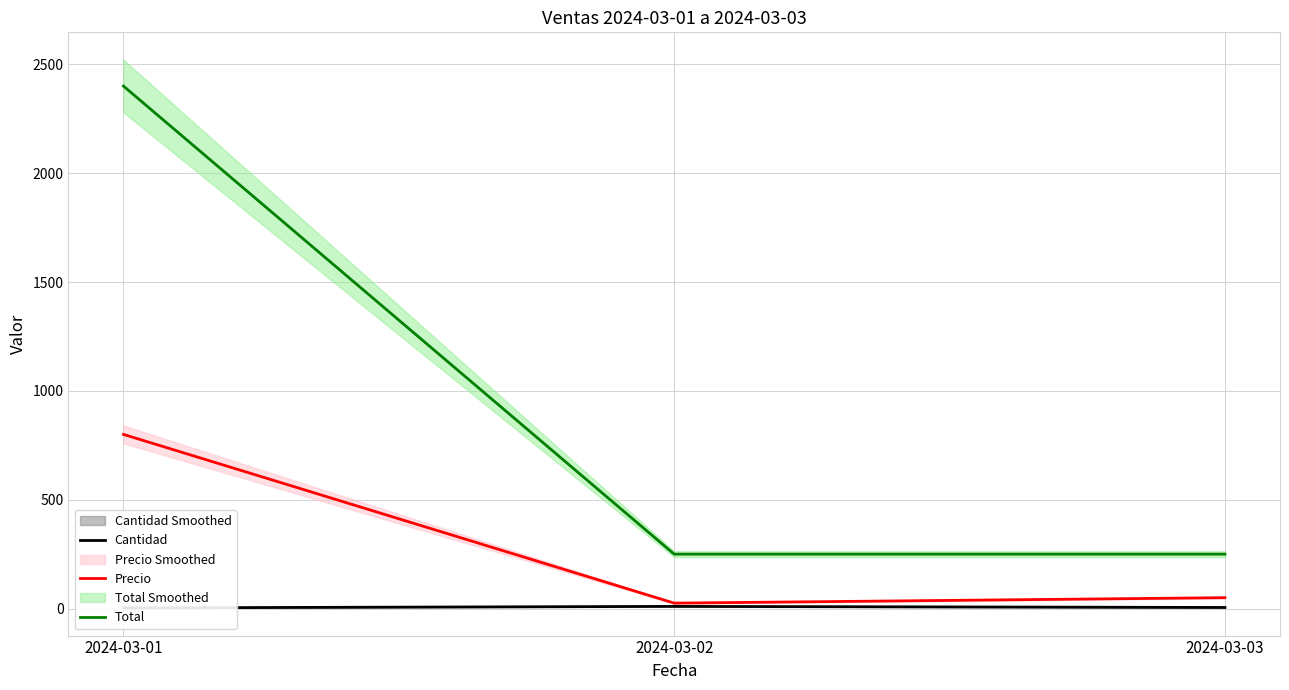

What is the maximum value for Precio?

800